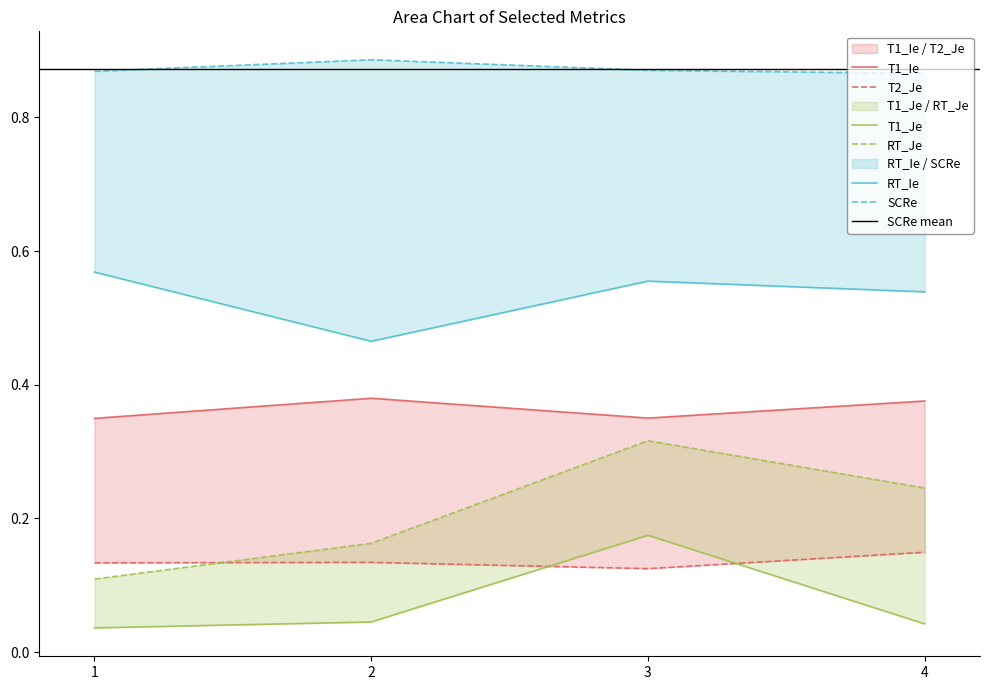

How many data points does each series have?

4